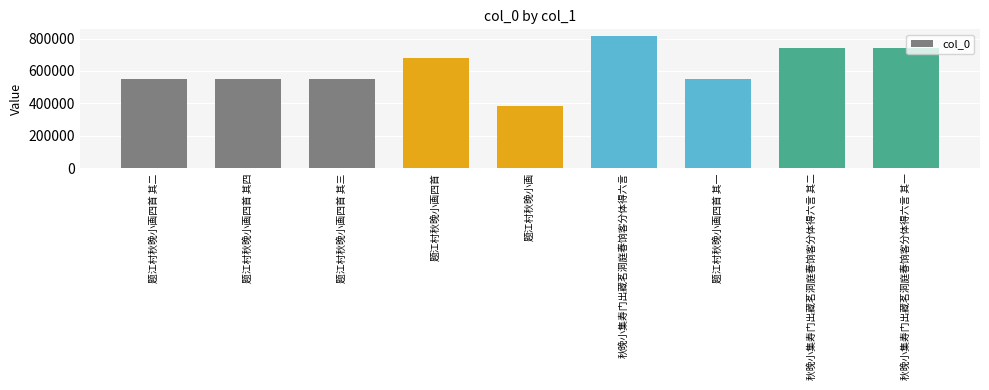

What value does the data have at 秋晚小集寿门出藏茗洞庭春饷客分体得六言?

816085